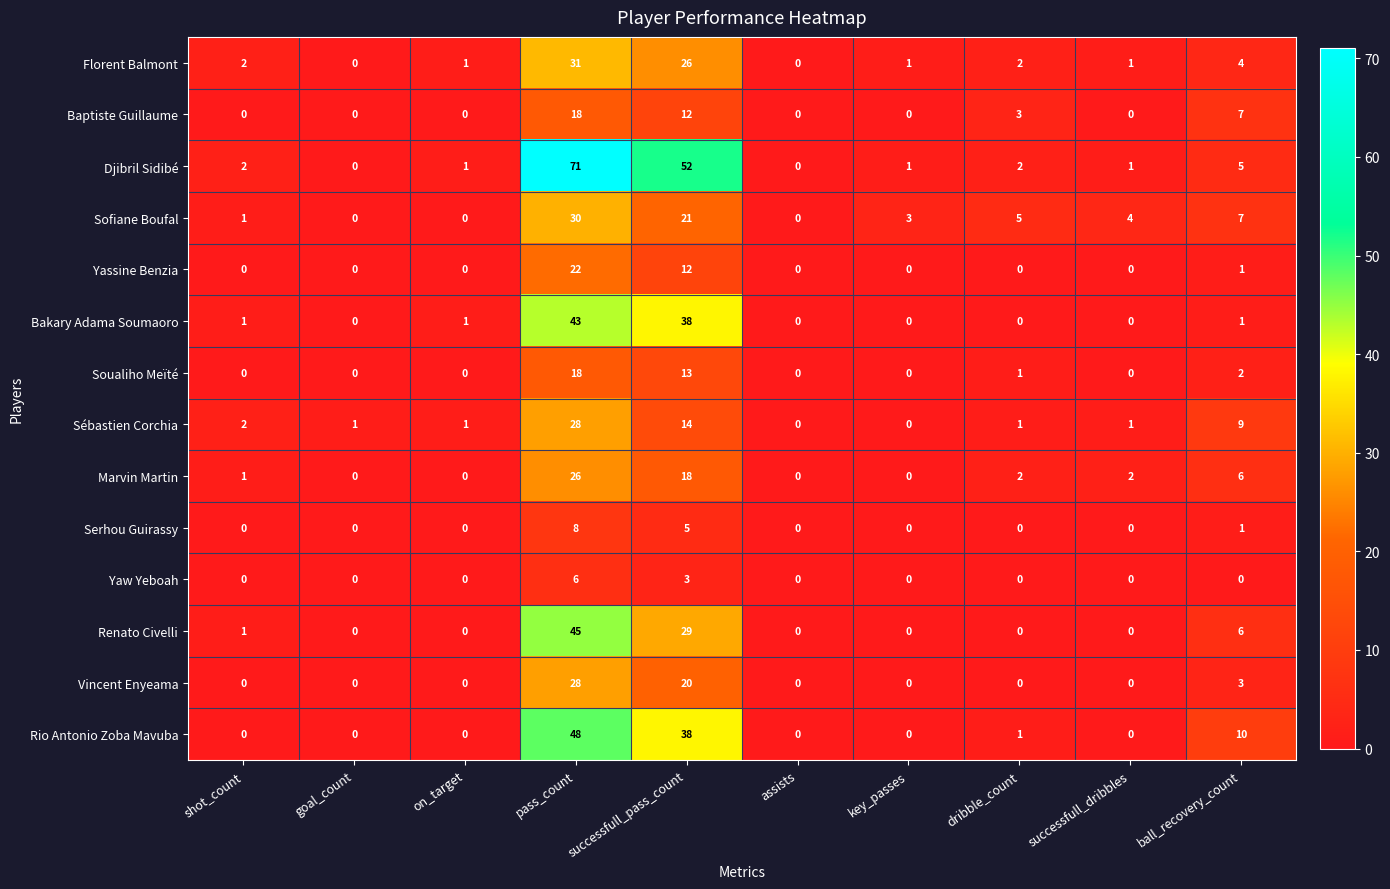

Which series has the widest spread of values?

Djibril Sidibé